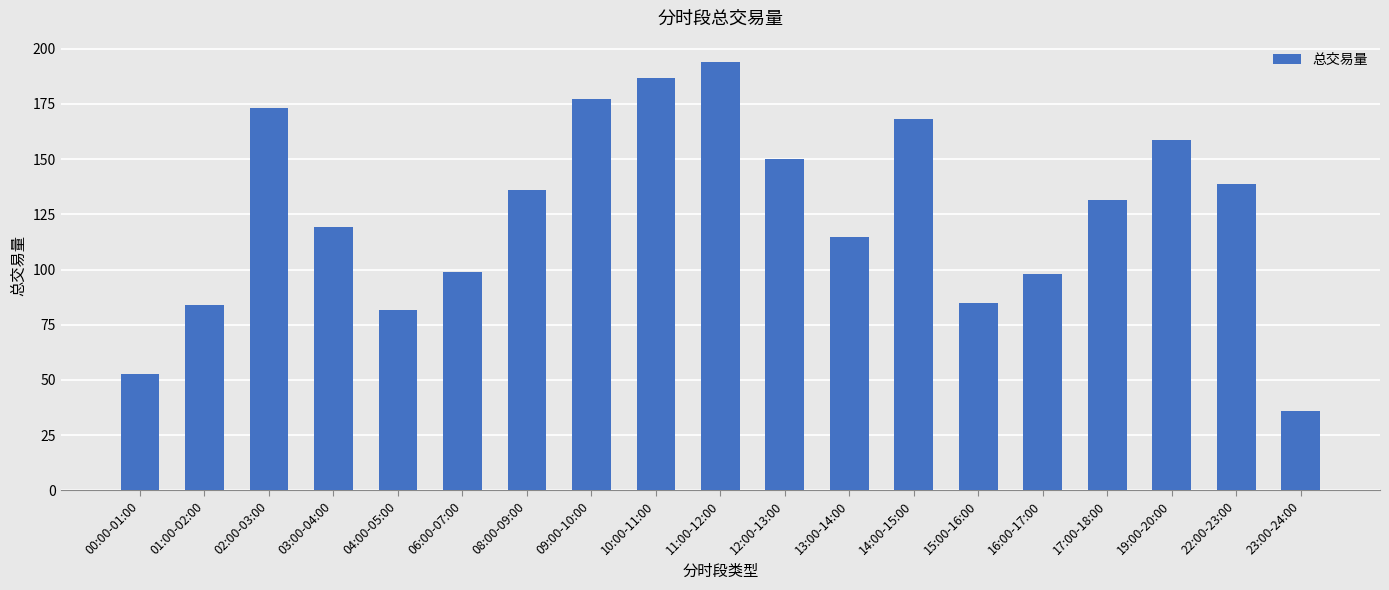

Which label corresponds to the largest value in the chart?

11:00-12:00